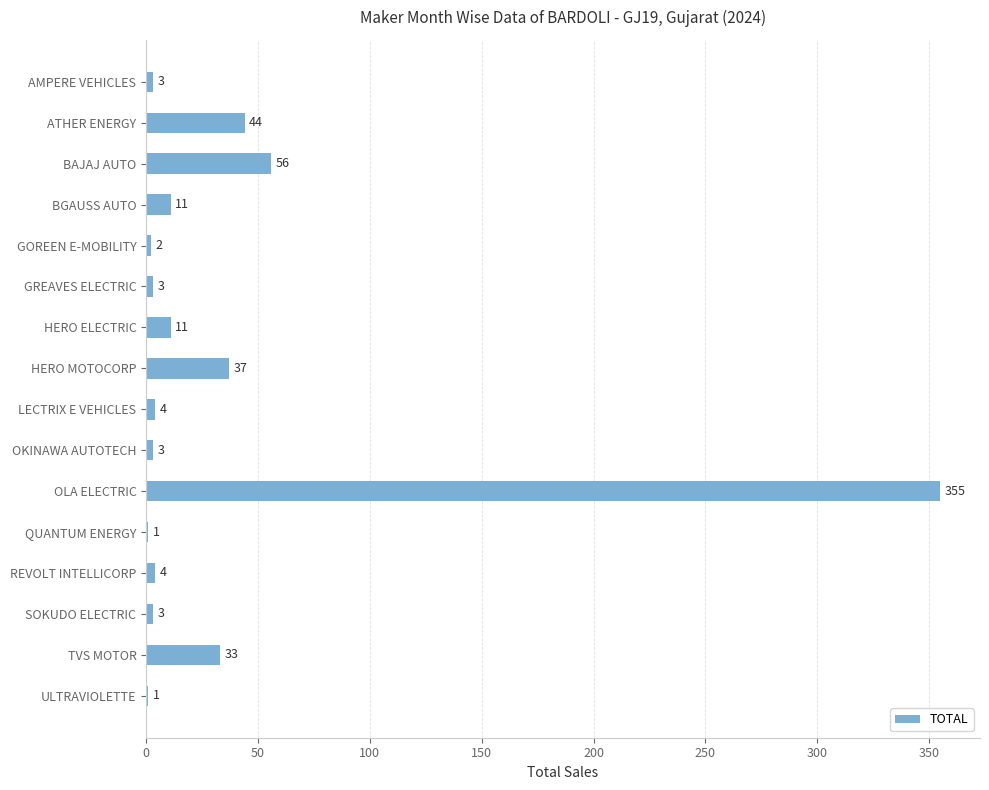

What is the sum of the values at OKINAWA AUTOTECH and ULTRAVIOLETTE?

4